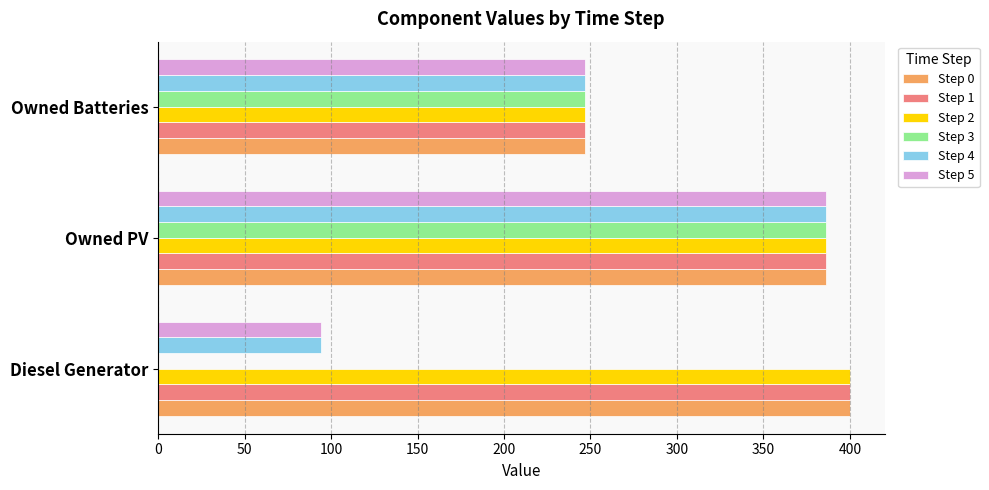

At which category is the sum across all series the highest?

Owned PV